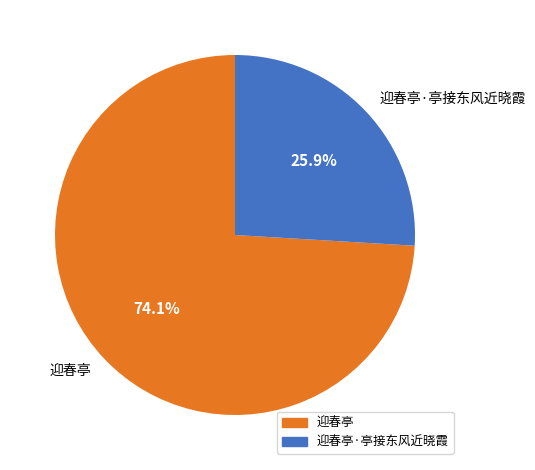

To the nearest percent, what is the combined percentage of 迎春亭·亭接东风近晓霞 and 迎春亭?

100%